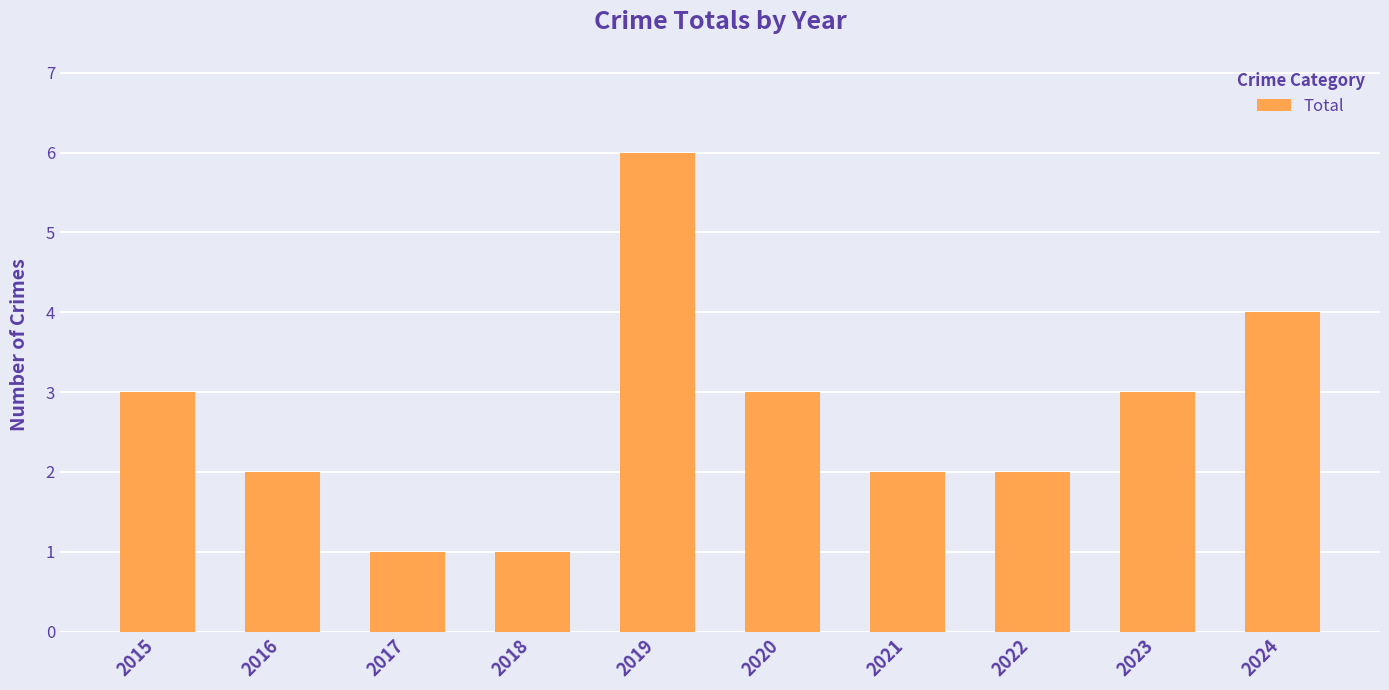

What is the average value?

3